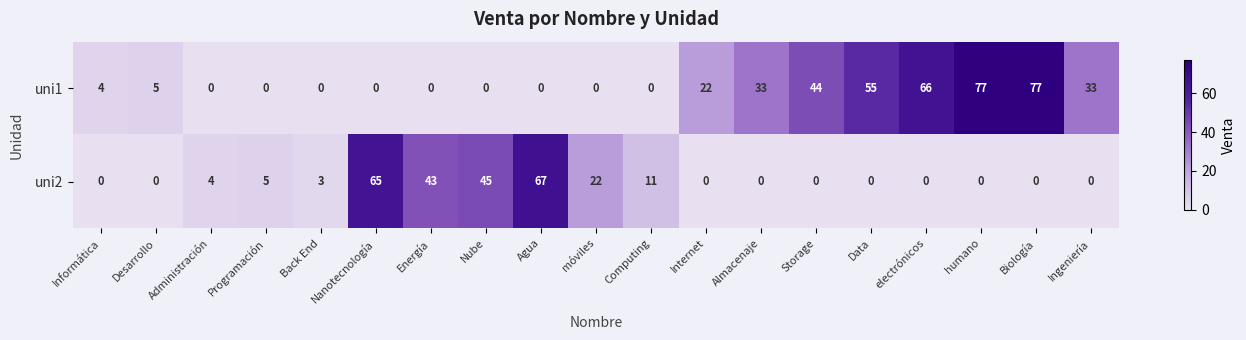

True or false: uni2 has a value of 80 at Nube.

False